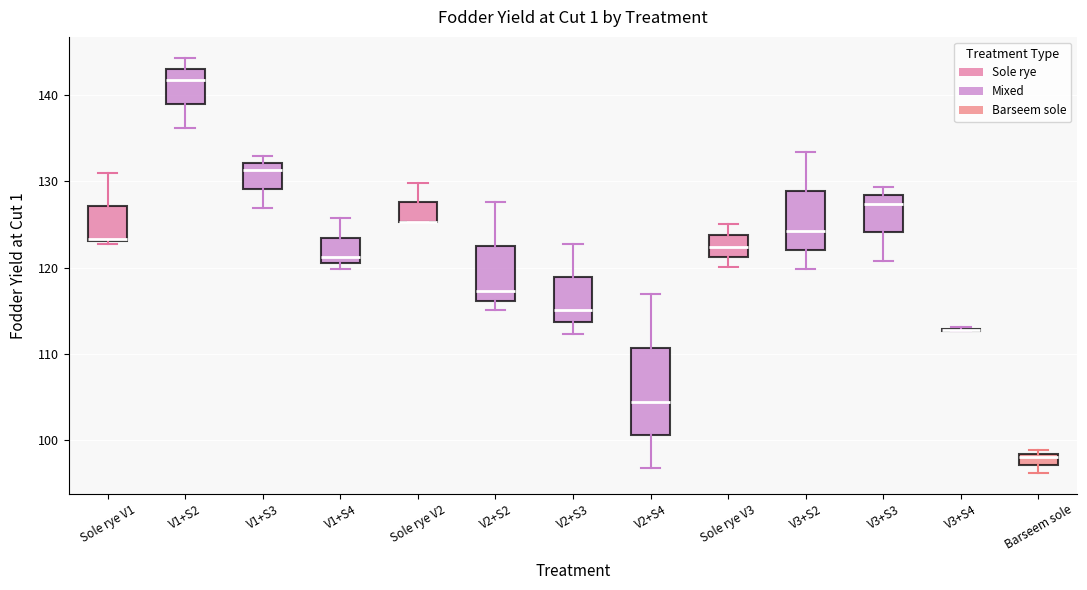

Where does the lower whisker of the box for Sole rye V3 end on the y-axis? The values are not printed on the chart, so give them approximately, as read against the axis.

120